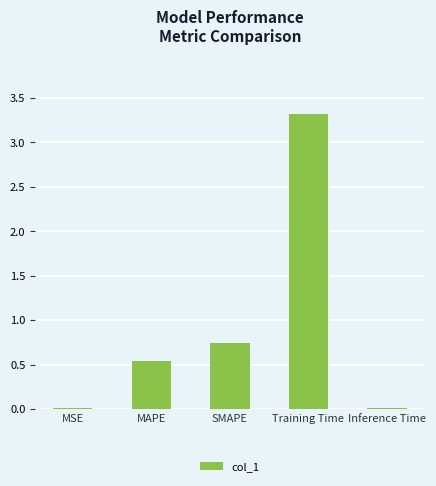

What is the maximum value shown in the chart?

3.3